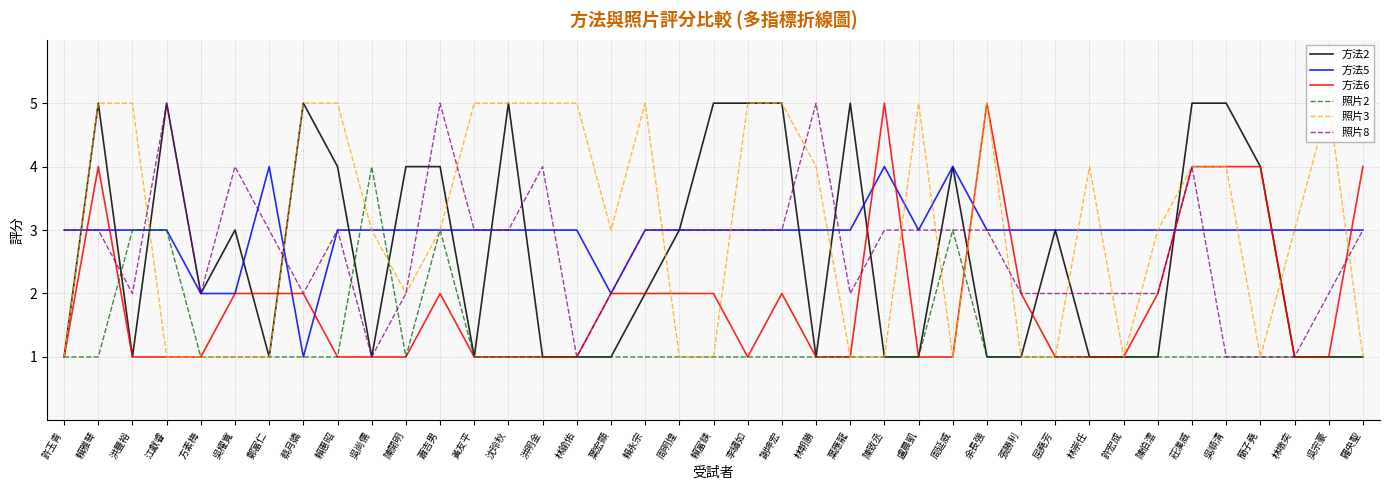

What is the sum of the 照片3 values at 洪明金 and 賴雅琴?

10